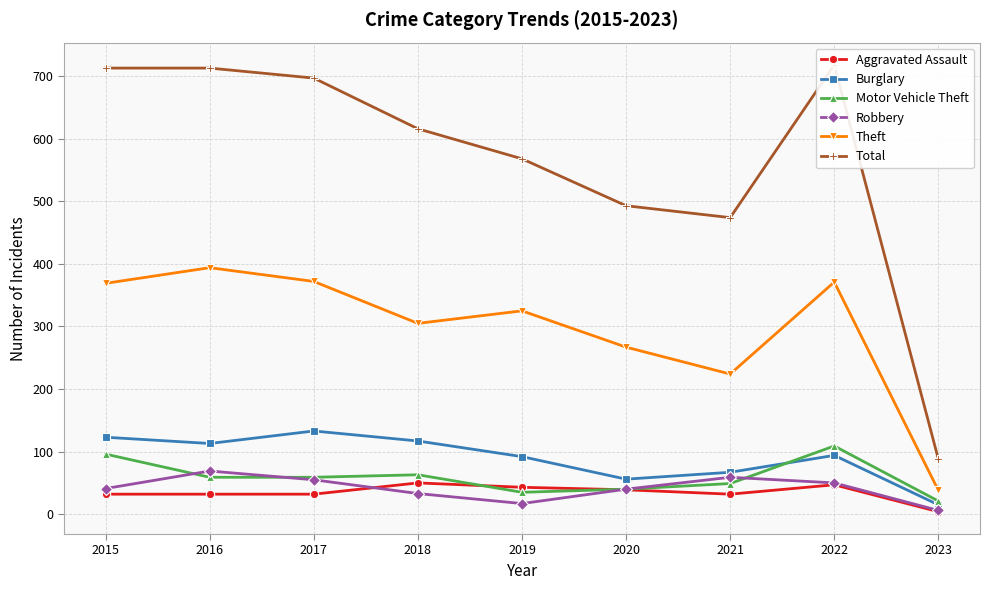

What is the sum of all Theft values?

2665